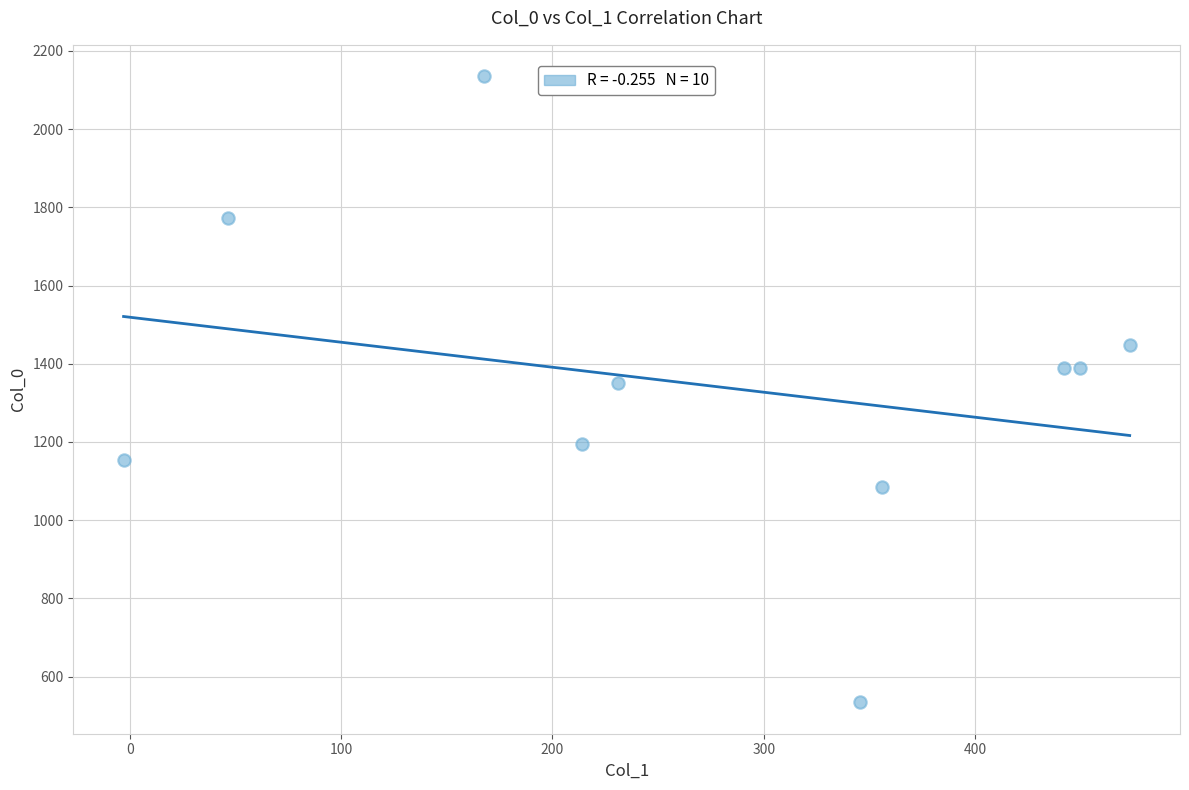

What is the average X value?

272.3